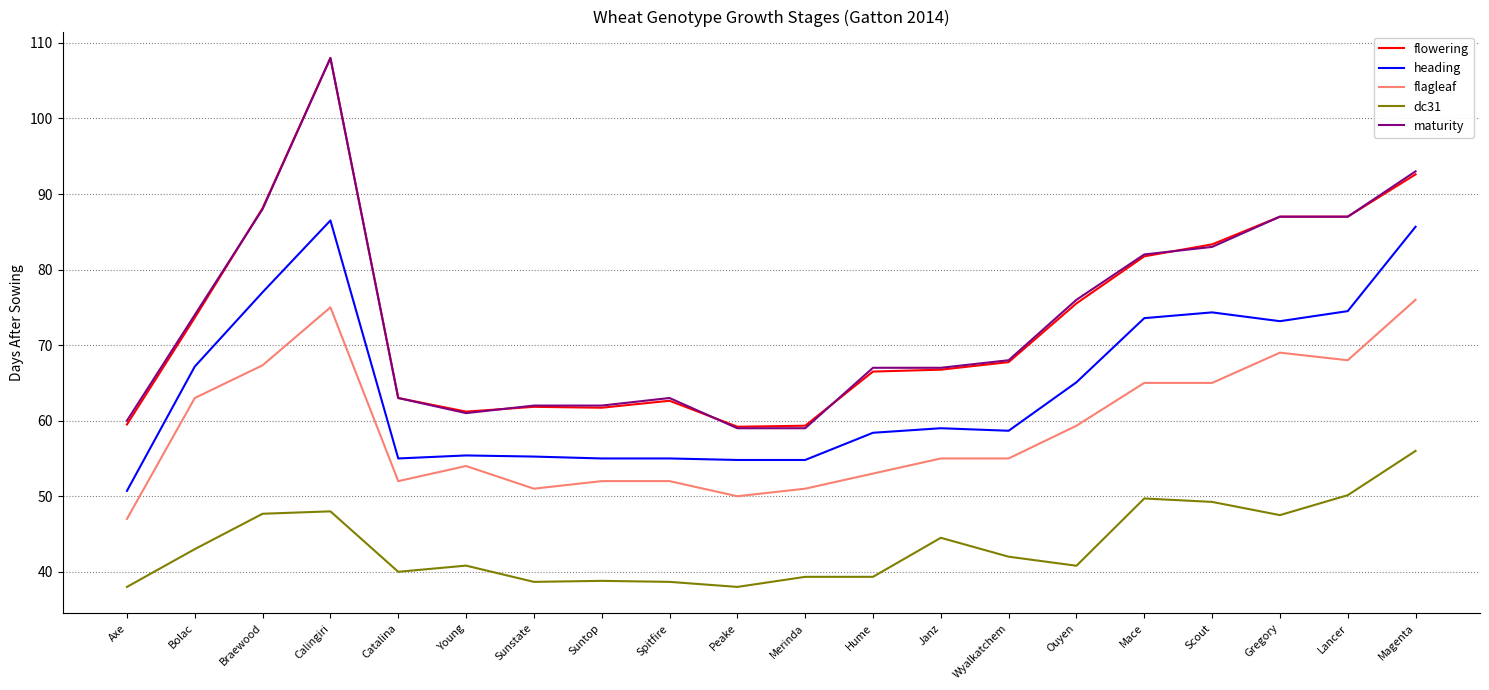

Between which two adjacent categories do maturity and flowering first intersect?

Bolac and Braewood